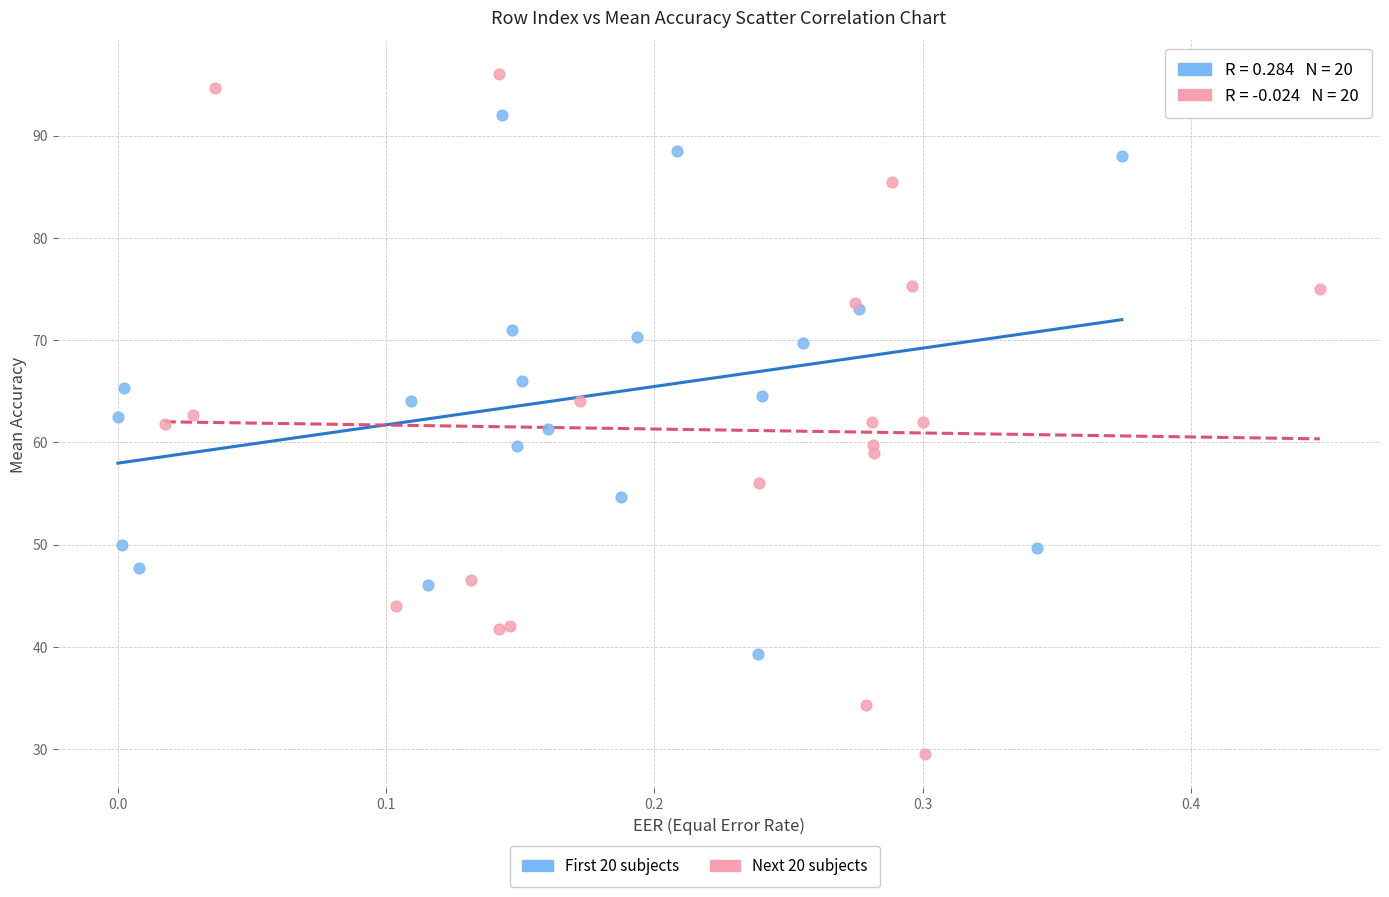

Which series has the largest Y range (max minus min)?

Next 20 subjects